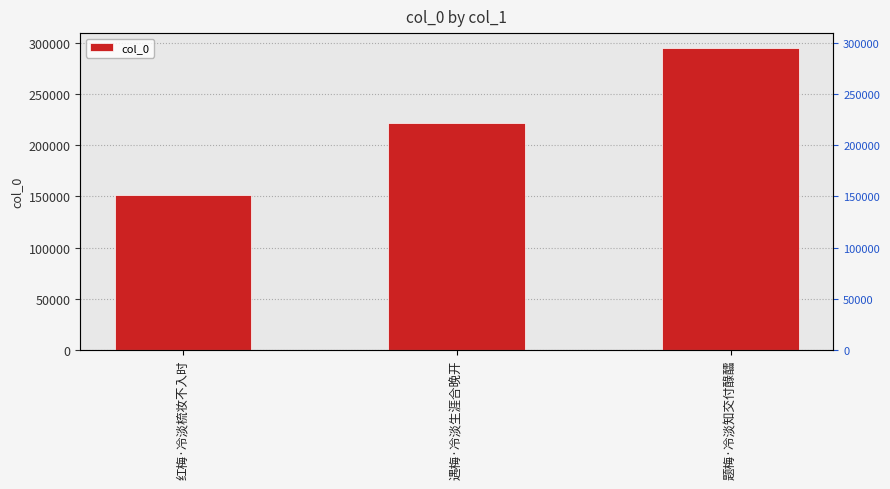

The chart shows a value of 294957 at 题梅·冷淡知交付醁醽. True or false?

True